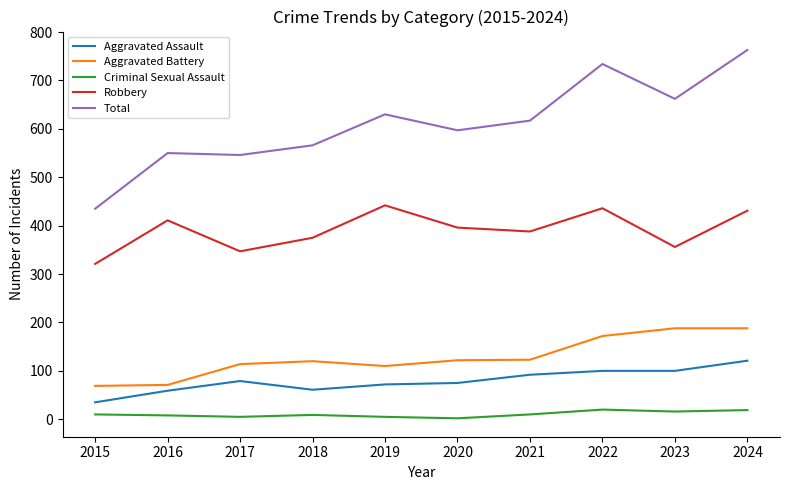

What is the difference between the maximum and minimum values in the Aggravated Battery series?

119